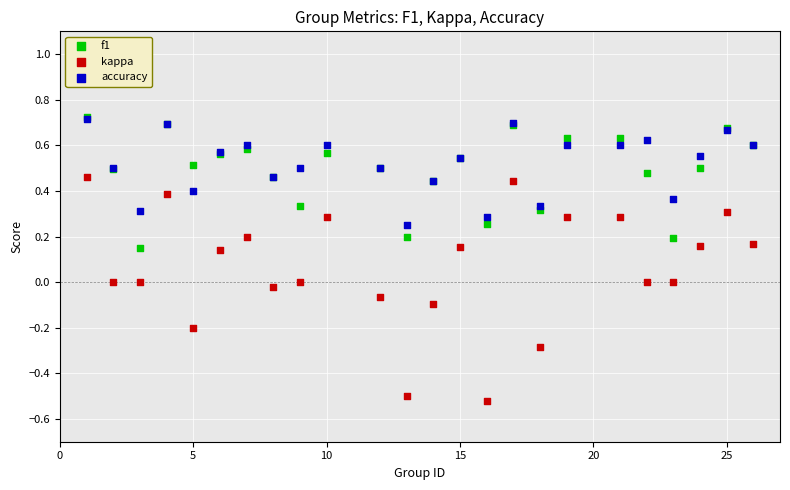

Which series has the widest spread of Y values?

kappa